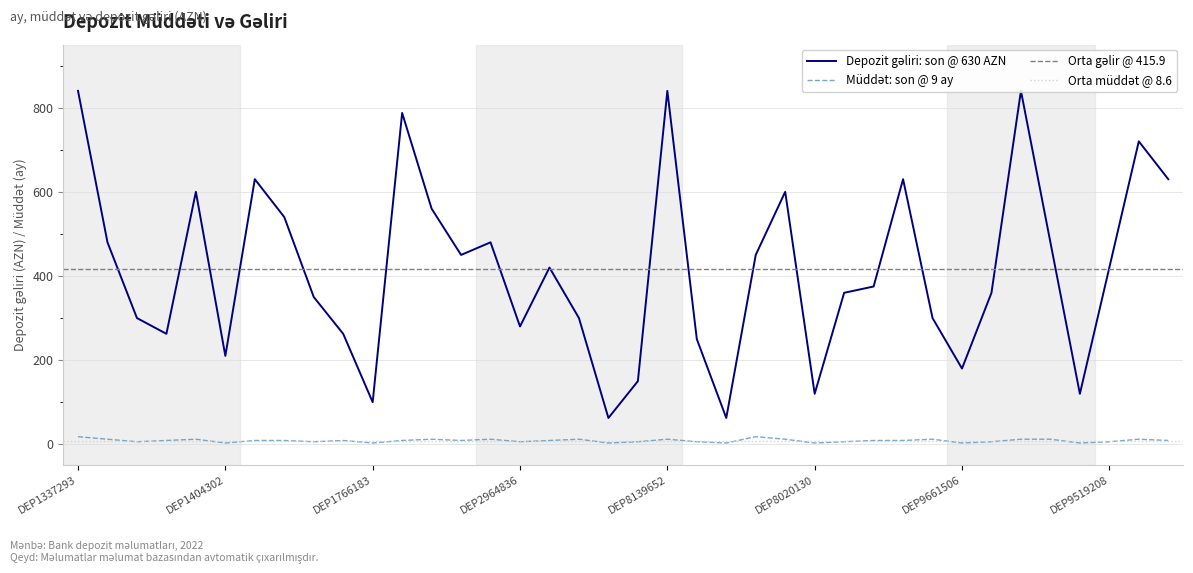

What is the label of the 31st point from the left?

DEP9661506